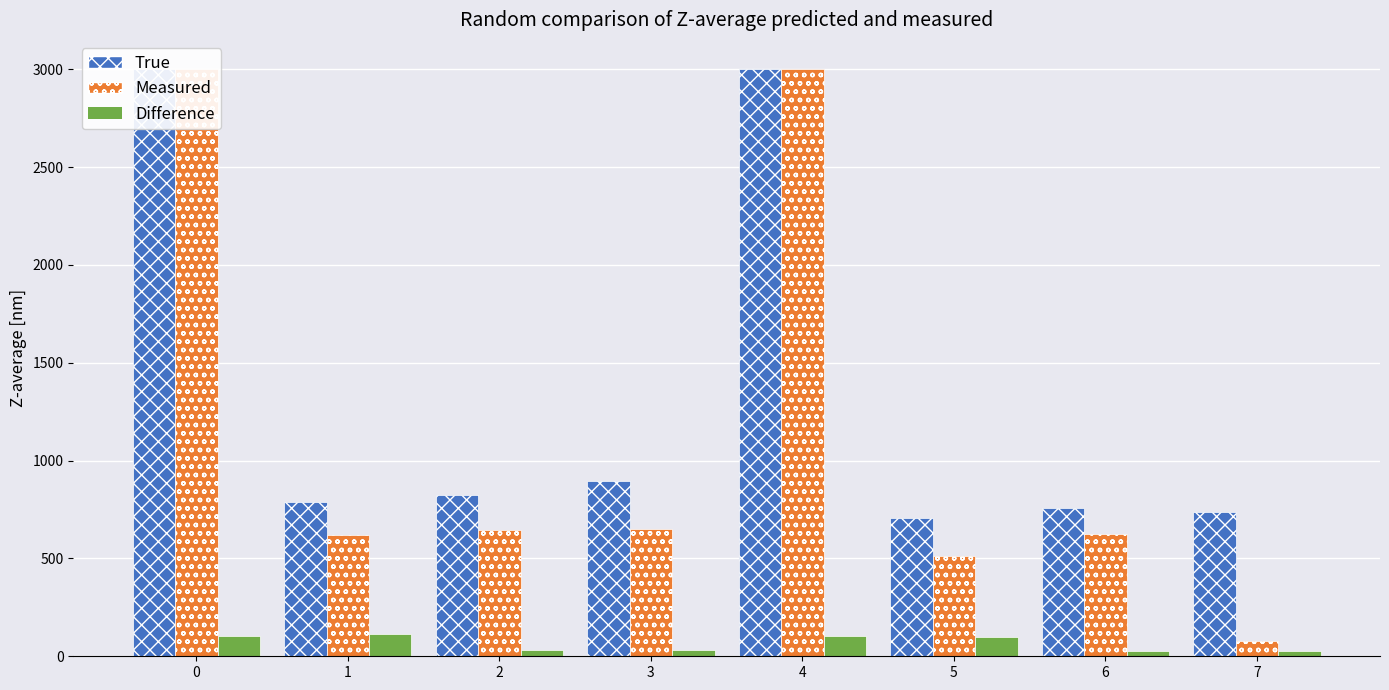

What is the difference between the highest and lowest values at 6?

729.9